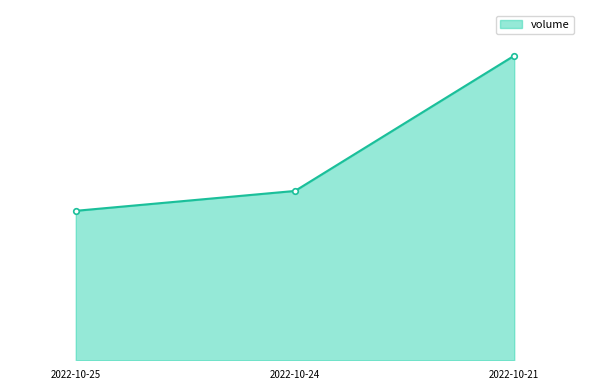

What is the difference between the maximum and minimum values?

144606